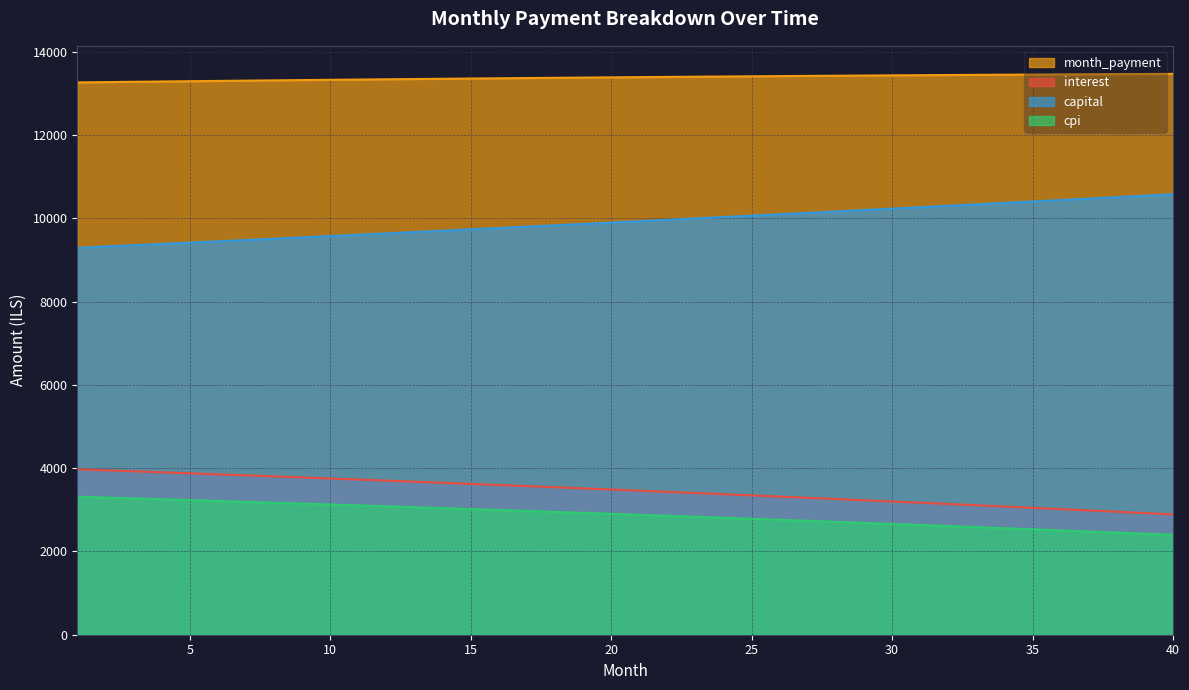

True or false: cpi and capital cross at least once.

False